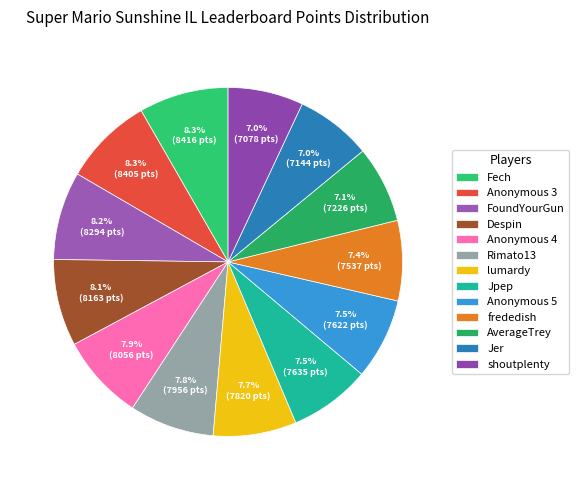

What percentage is the Despin slice, to the nearest percent?

8%